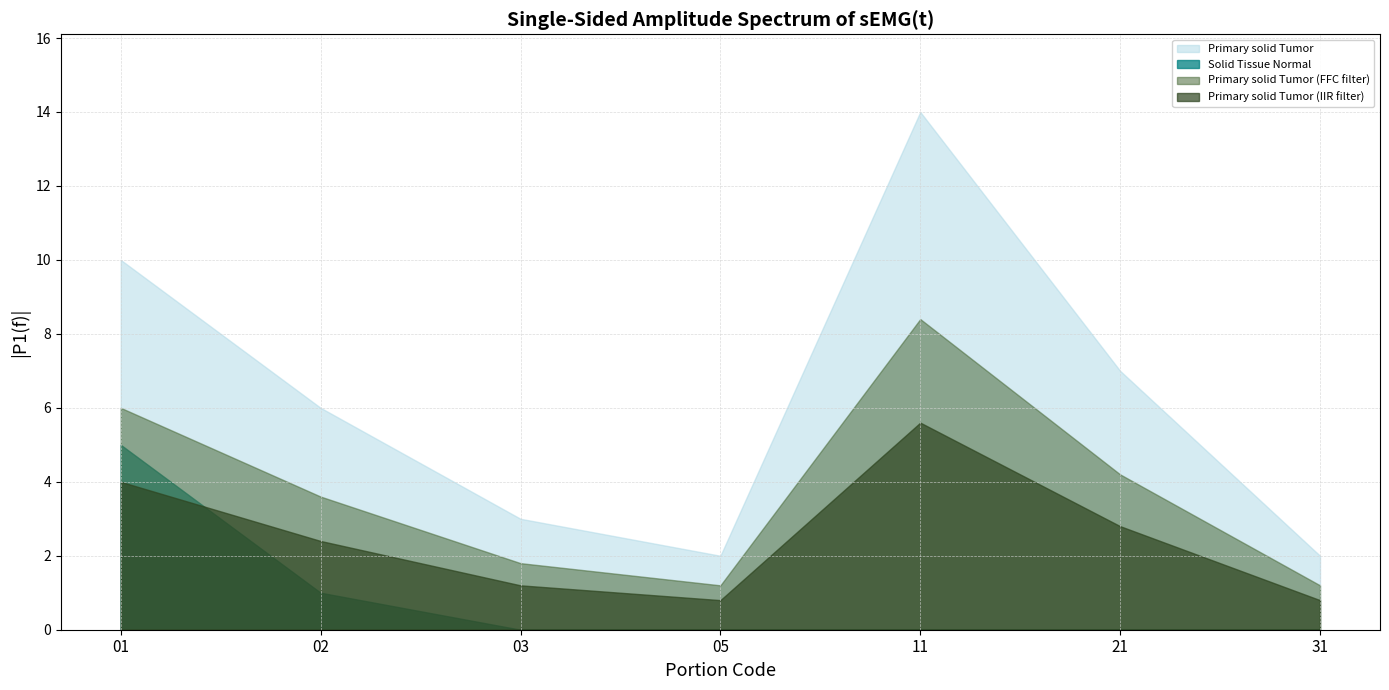

What is the difference between the maximum and second lowest values in the Solid Tissue Normal series?

5.0